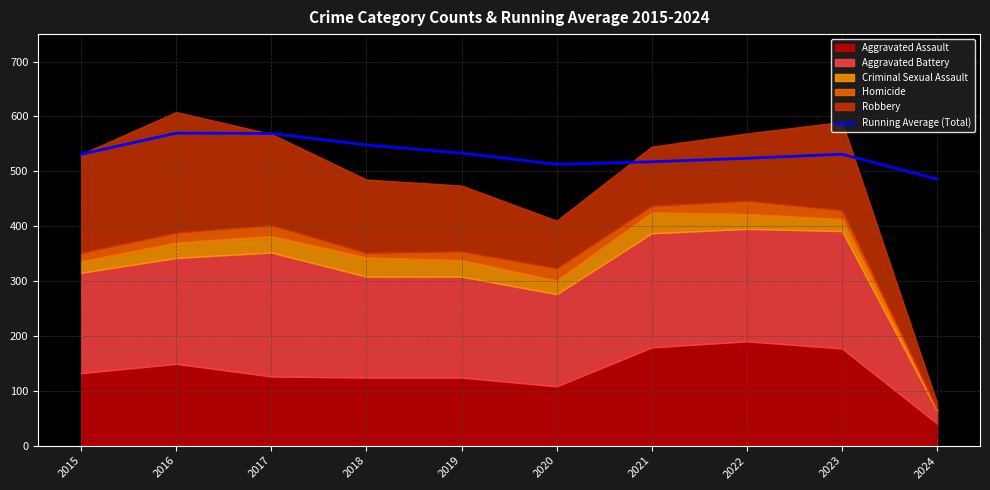

Where is the first local minimum?

2020